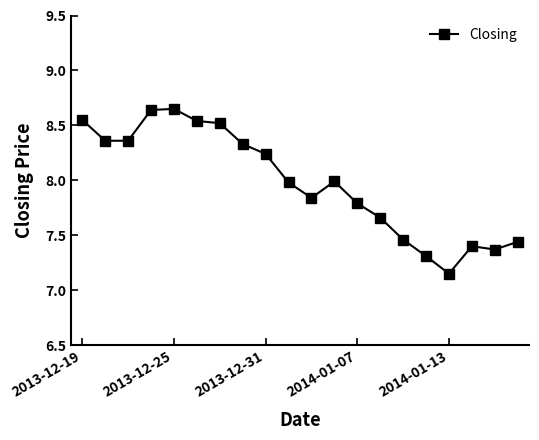

What is the difference between the second highest and second lowest values?

1.3